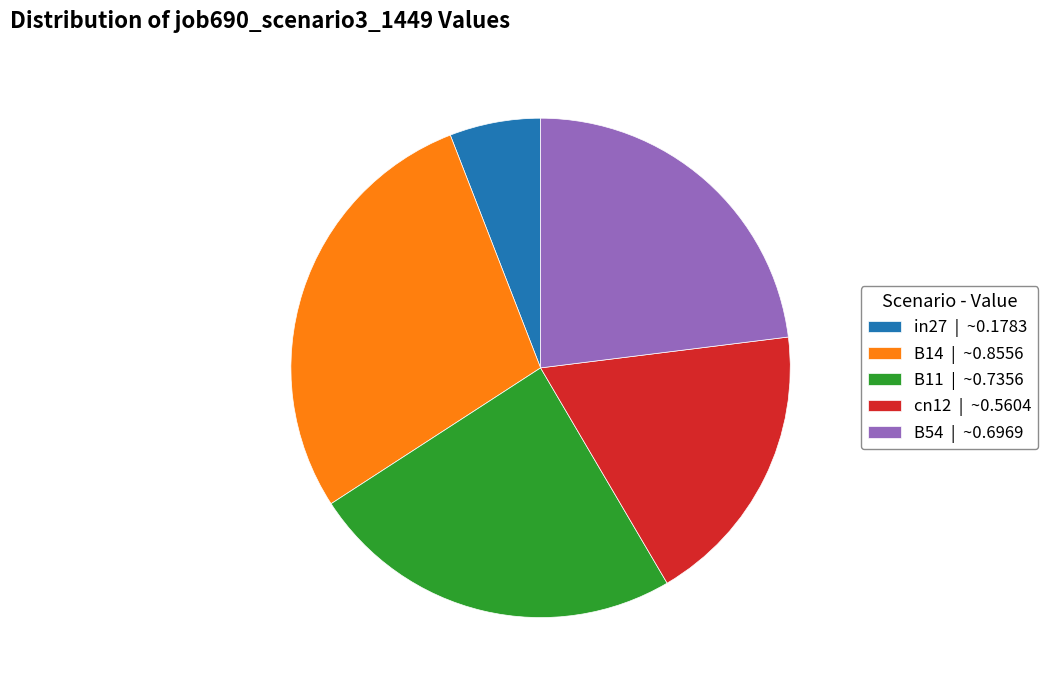

Is it true that in27 is 6% of the pie?

True